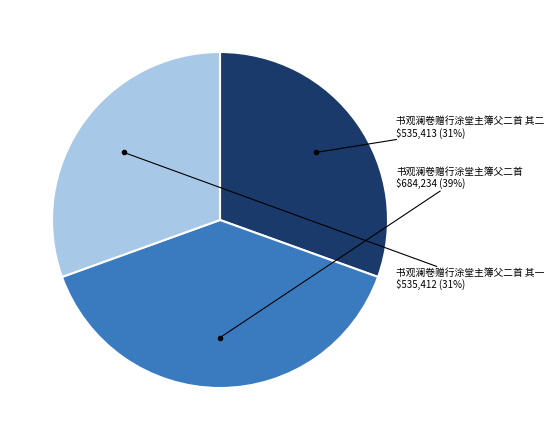

Is there a majority slice in this chart?

No